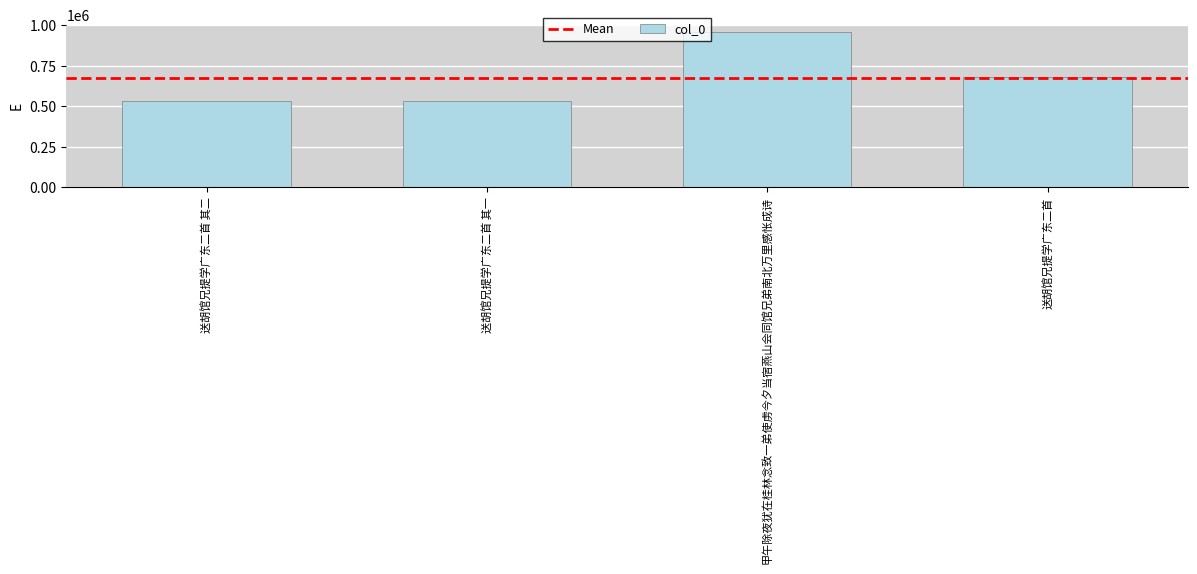

At which label is the value closest to 745706?

送胡馆兄提学广东二首